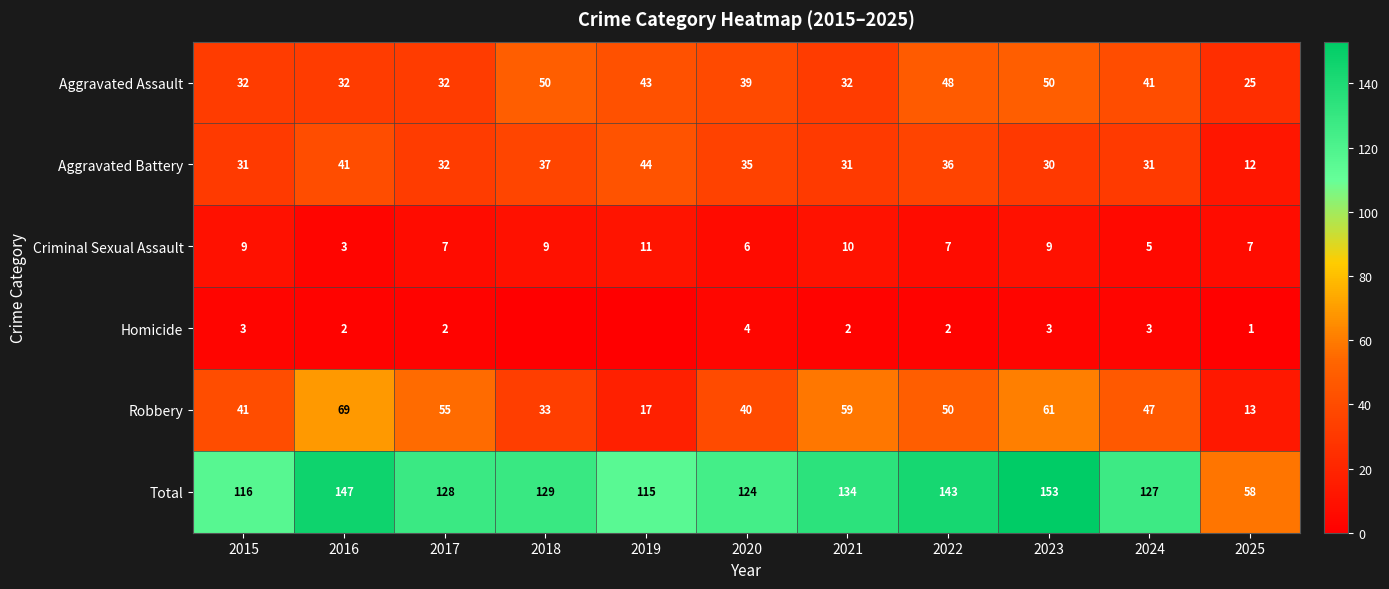

Is it true that Aggravated Assault equals 8 at 2021?

False